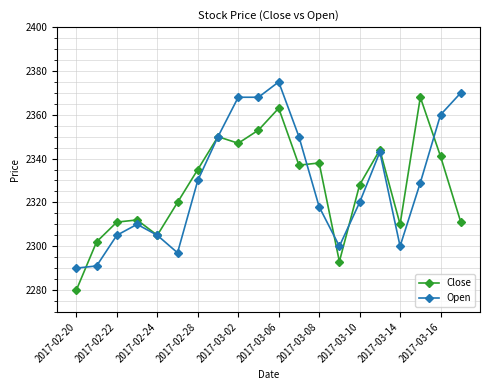

How many lines are shown in the chart?

2